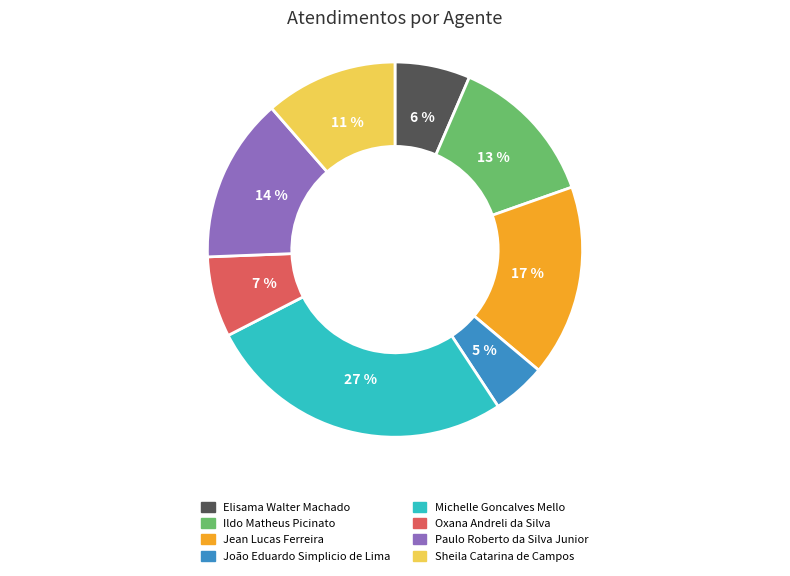

Count the number of slices in the pie.

8